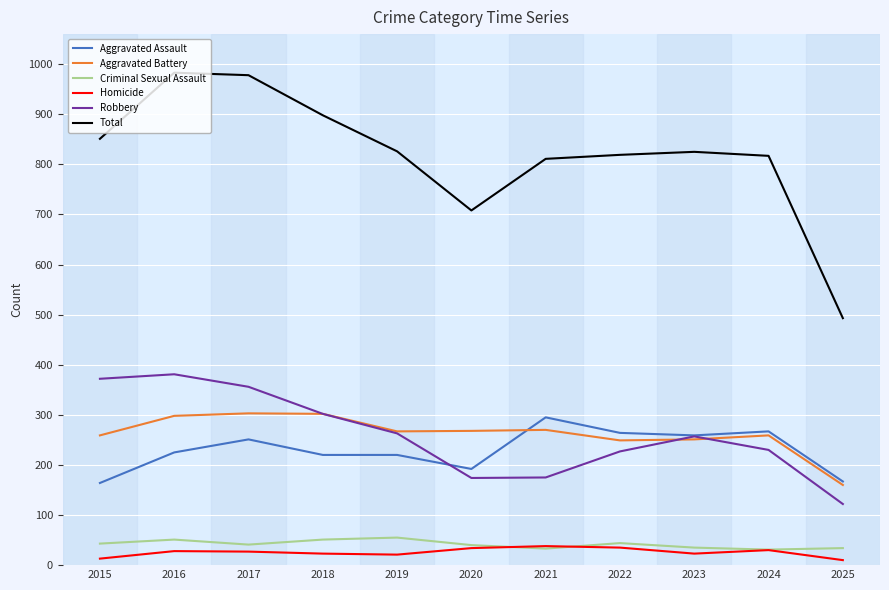

What is the difference between the highest and lowest values at 2020?

674